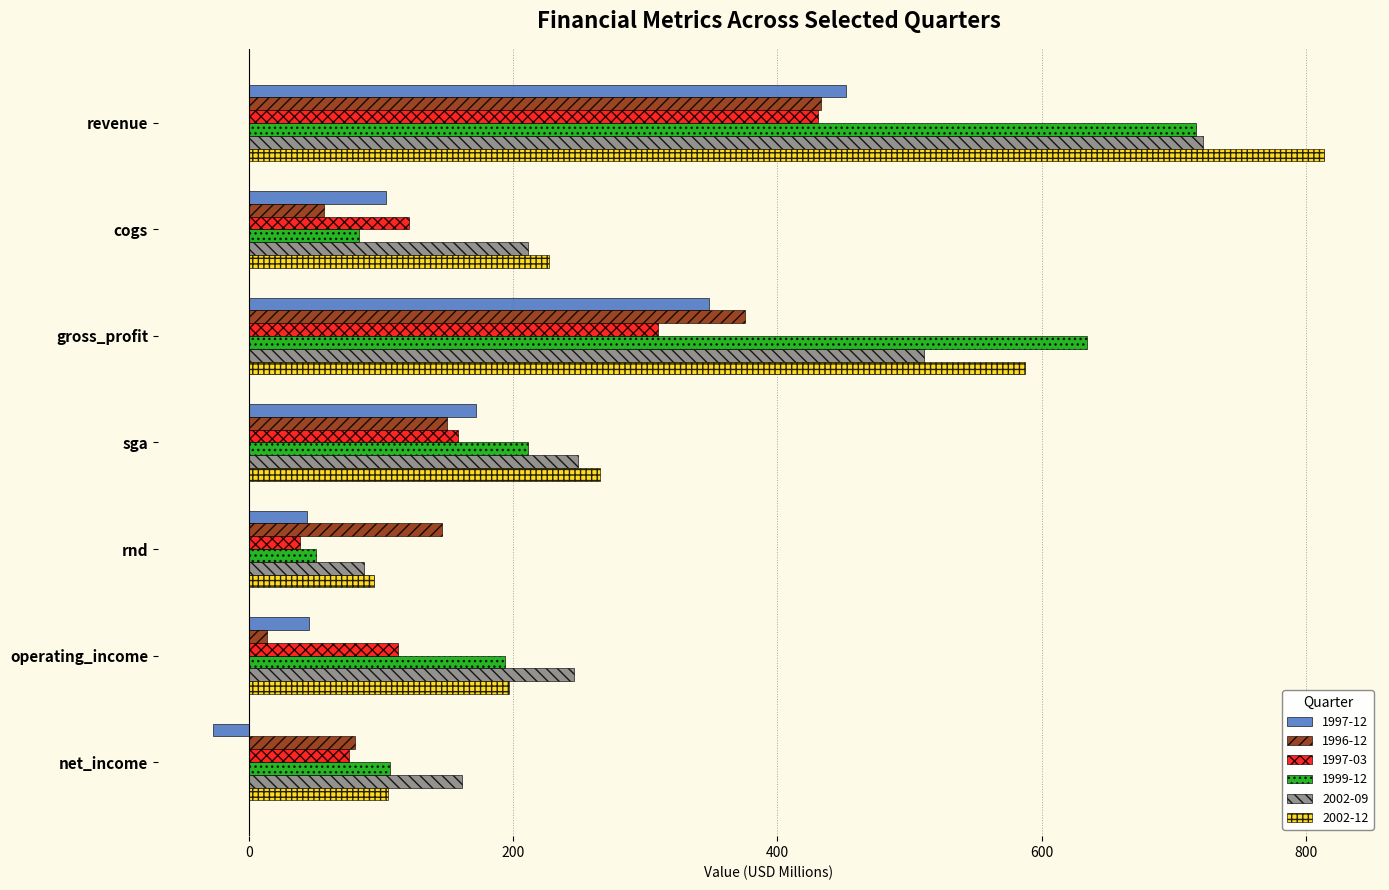

Where is 1997-12 nearest to the value 212?

sga